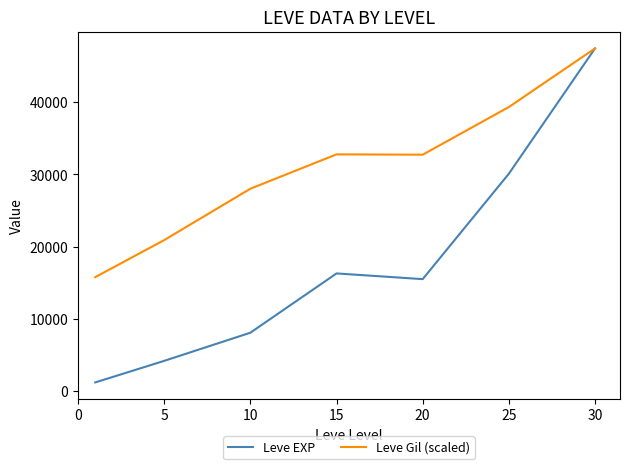

What is the minimum value for Leve Gil (scaled)?

15775.8